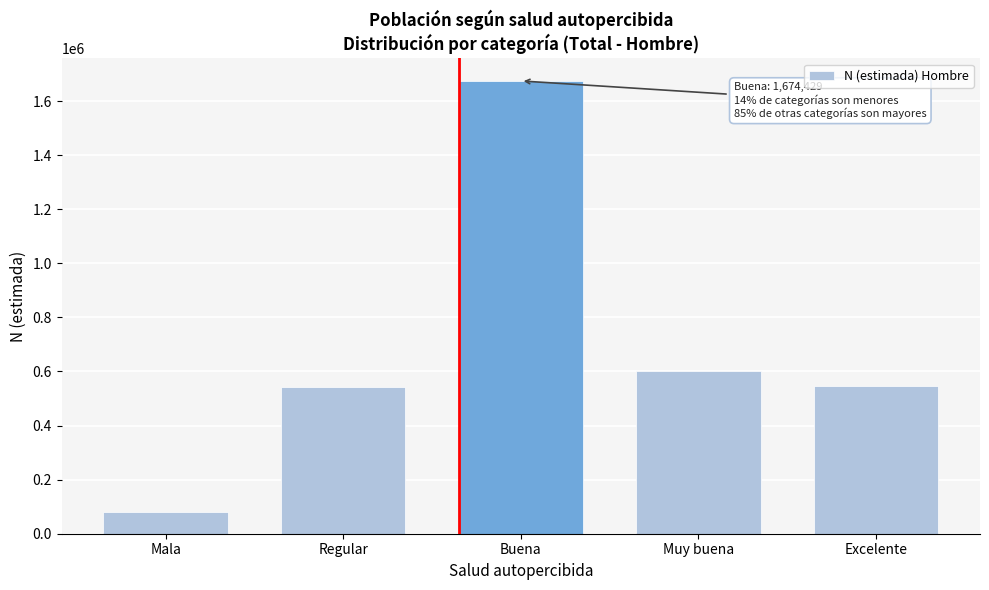

What is the label of the 4th bar from the right?

Regular